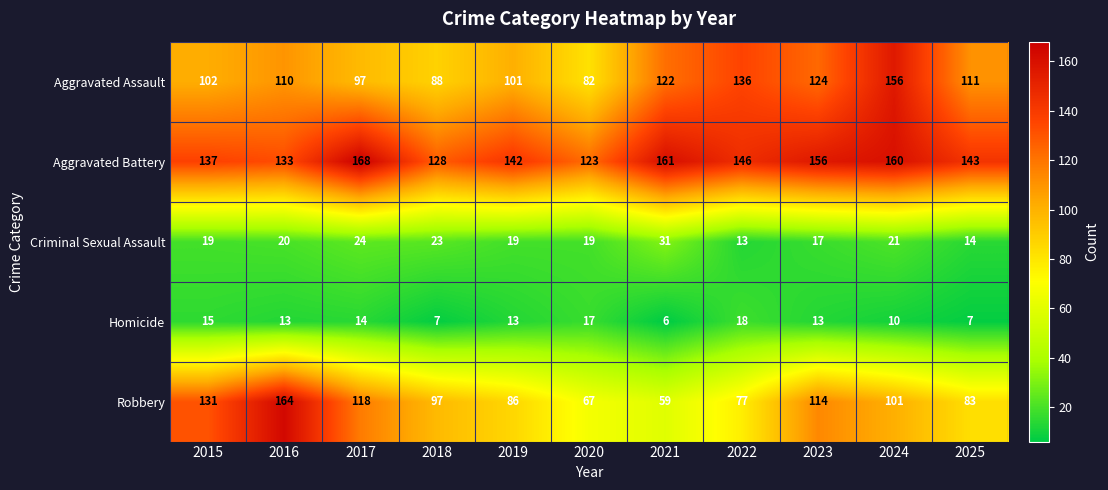

What is the approximate value of Homicide at 2018?

7